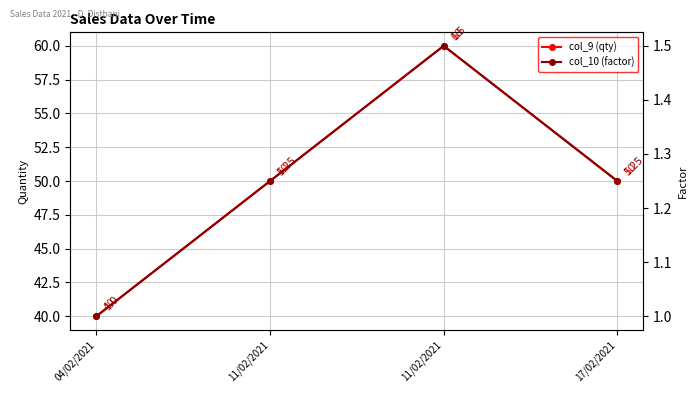

What is the difference between the maximum and minimum values in the col_10 (factor) series?

0.5